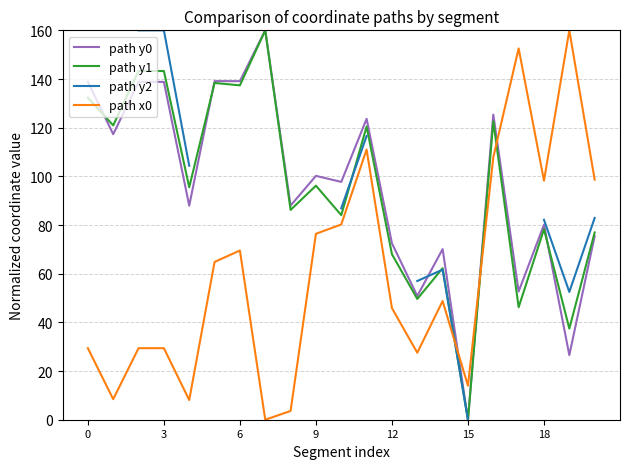

What is the difference between the second highest and second lowest values in the path y0 series?

112.6